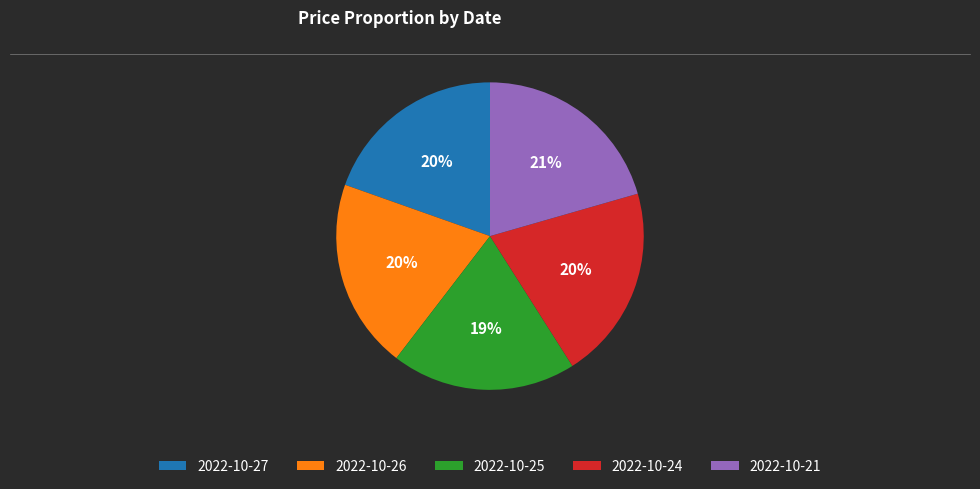

Is 2022-10-25 the majority of the pie?

No